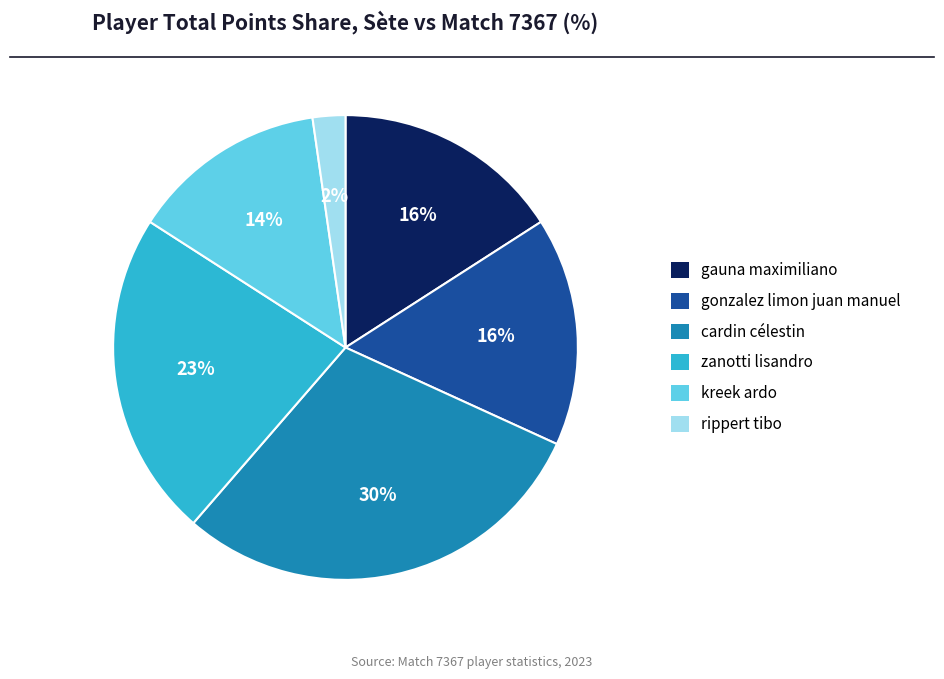

Combined, do gonzalez limon juan manuel and rippert tibo account for over 50%?

No